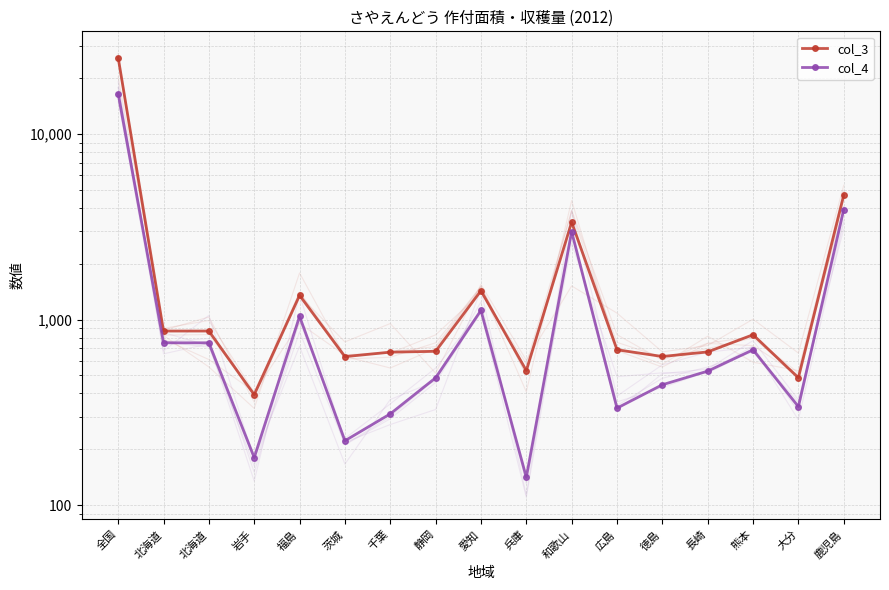

At 千葉, list the series in order from largest to smallest.

col_3, col_4